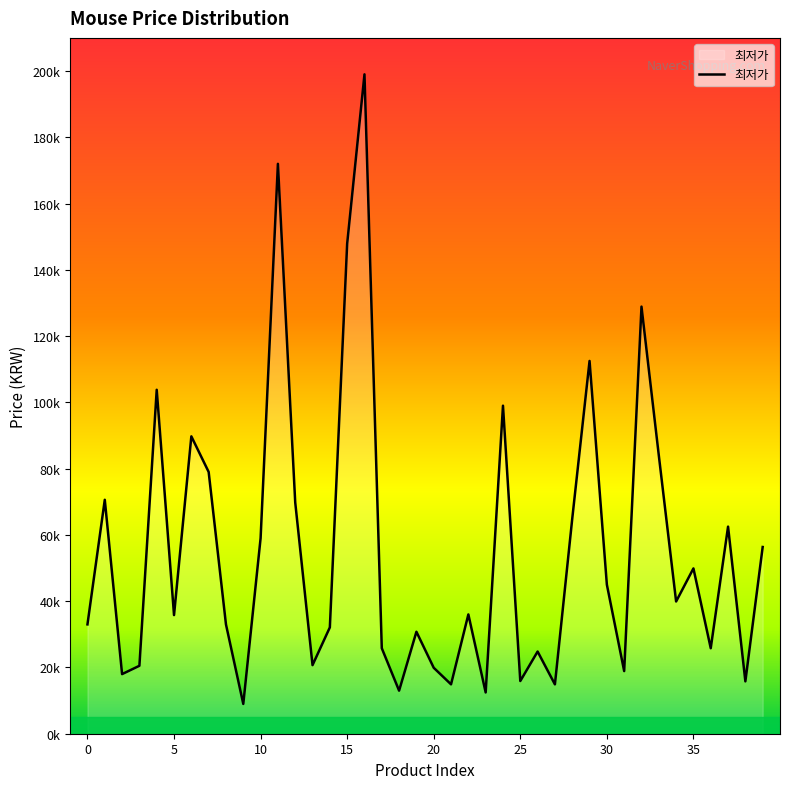

Does the chart display data point markers on the line(s)?

No